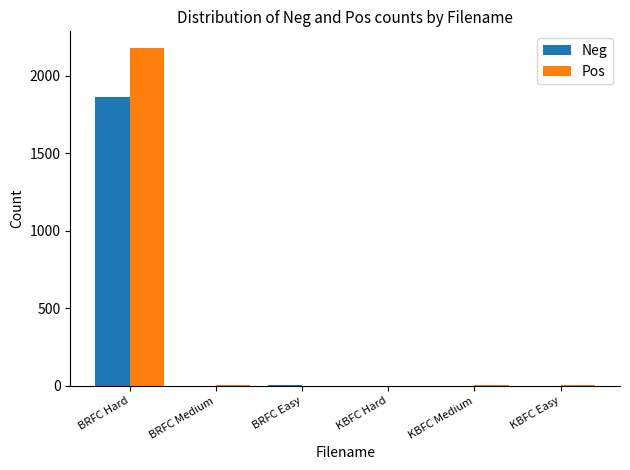

The value of Pos at BRFC Hard is 2178. True or false?

True